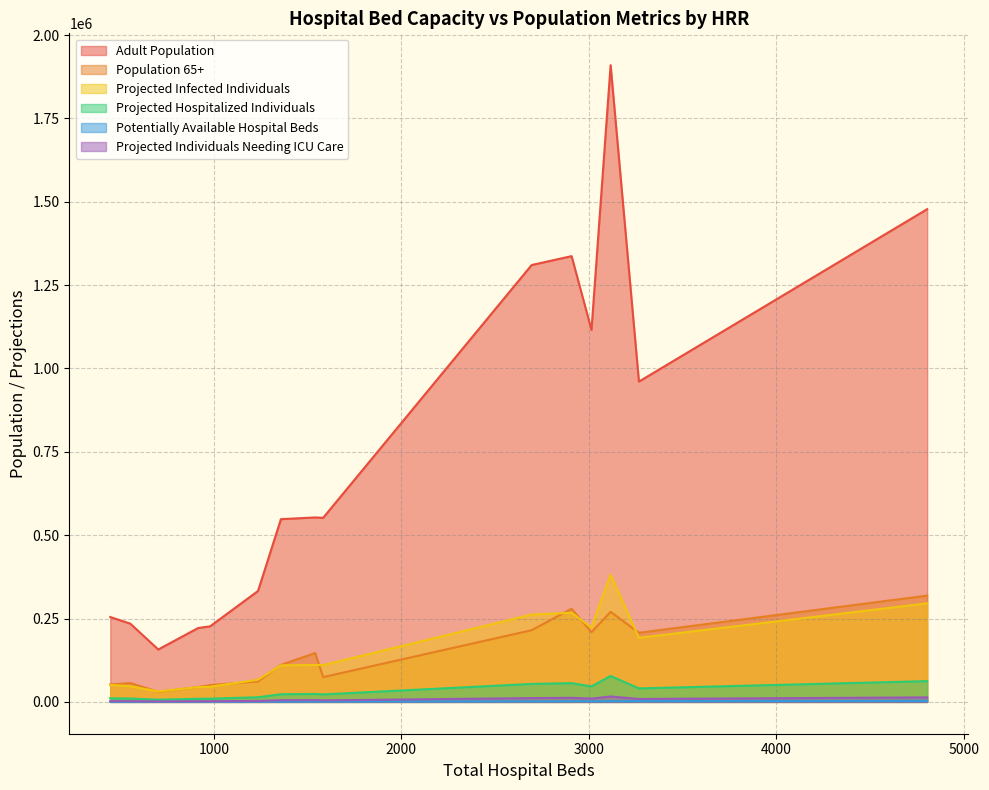

True or false: Potentially Available Hospital Beds and Adult Population cross at least once.

False